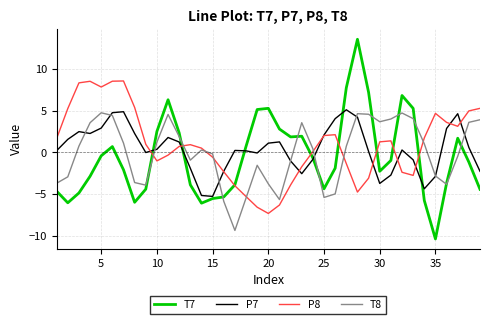

Which series has the largest range (max minus min)?

T7